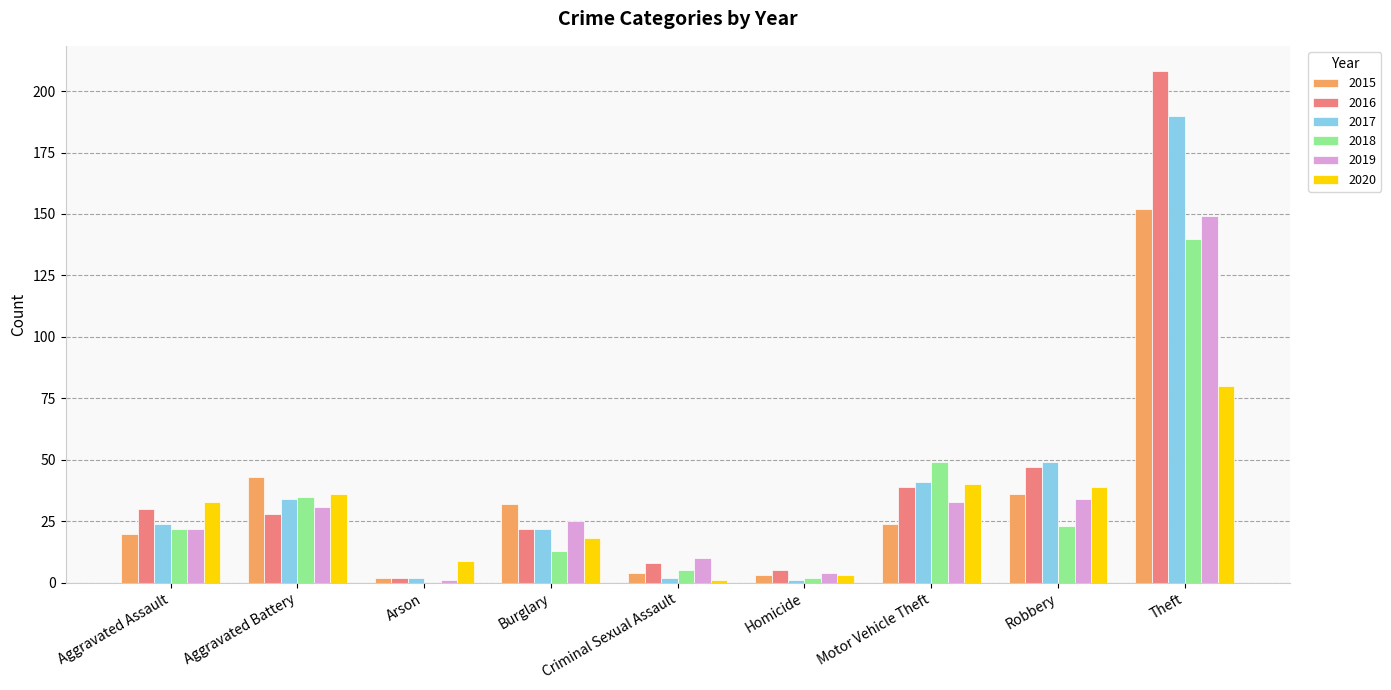

Reading left to right, what are all the values shown in this chart?

2015: Aggravated Assault=20	Aggravated Battery=43	Arson=2	Burglary=32	Criminal Sexual Assault=4	Homicide=3	Motor Vehicle Theft=24	Robbery=36	Theft=152
2016: Aggravated Assault=30	Aggravated Battery=28	Arson=2	Burglary=22	Criminal Sexual Assault=8	Homicide=5	Motor Vehicle Theft=39	Robbery=47	Theft=208
2017: Aggravated Assault=24	Aggravated Battery=34	Arson=2	Burglary=22	Criminal Sexual Assault=2	Homicide=1	Motor Vehicle Theft=41	Robbery=49	Theft=190
2018: Aggravated Assault=22	Aggravated Battery=35	Arson=0	Burglary=13	Criminal Sexual Assault=5	Homicide=2	Motor Vehicle Theft=49	Robbery=23	Theft=140
2019: Aggravated Assault=22	Aggravated Battery=31	Arson=1	Burglary=25	Criminal Sexual Assault=10	Homicide=4	Motor Vehicle Theft=33	Robbery=34	Theft=149
2020: Aggravated Assault=33	Aggravated Battery=36	Arson=9	Burglary=18	Criminal Sexual Assault=1	Homicide=3	Motor Vehicle Theft=40	Robbery=39	Theft=80